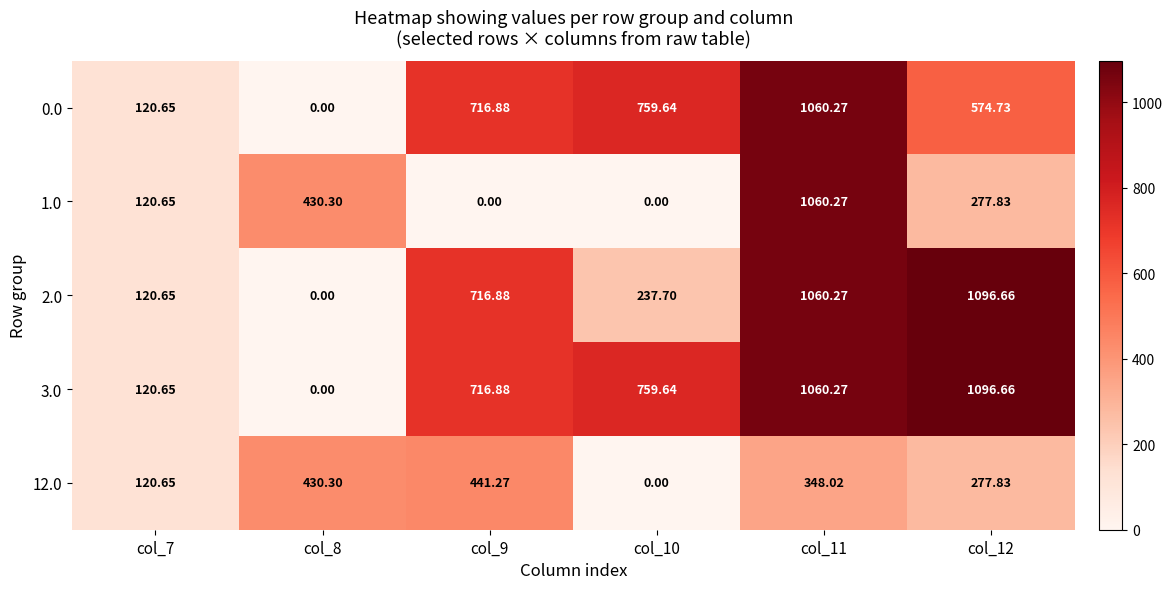

Is the value of 2.0 at col_10 greater than the value of 0.0 at col_12?

No